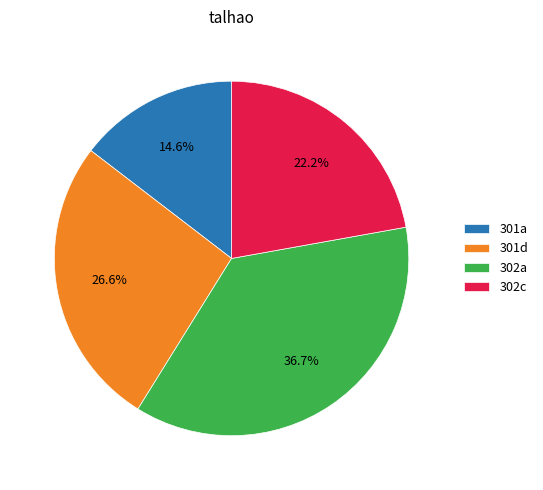

True or false: 302a accounts for 31% of the total.

False